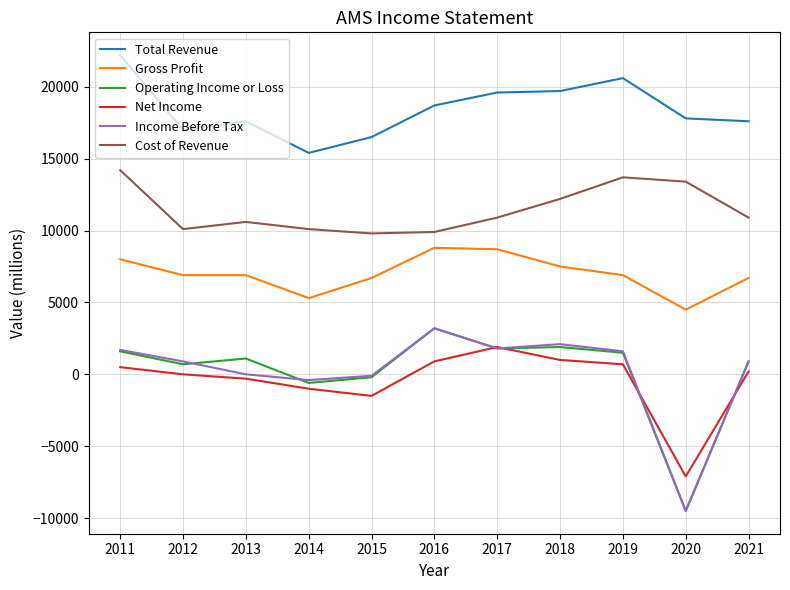

What is the difference between the maximum and second lowest values in the Net Income series?

3400